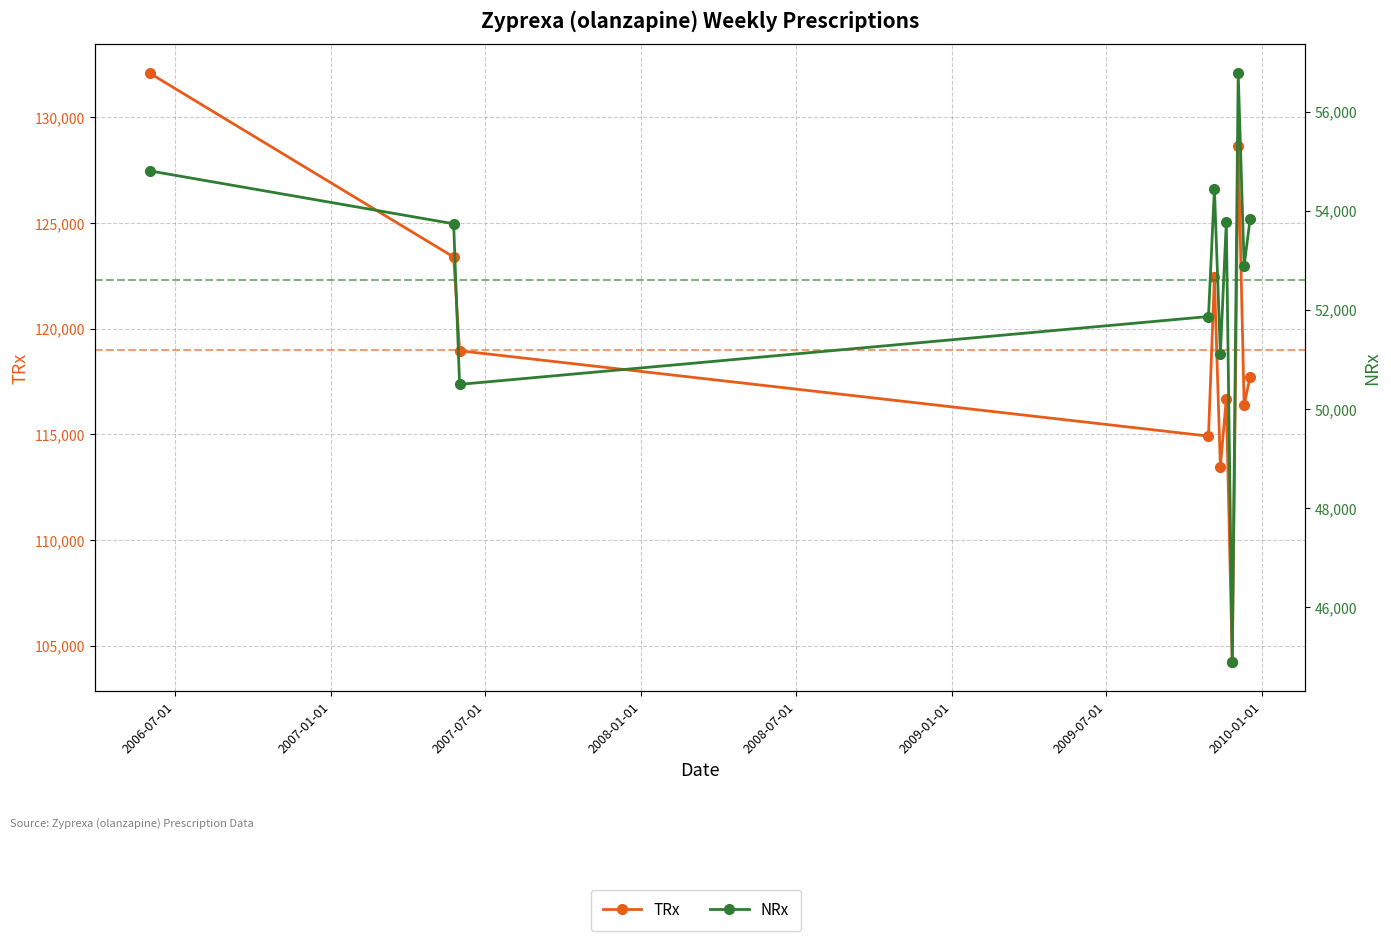

True or false: NRx and TRx intersect in this chart.

False